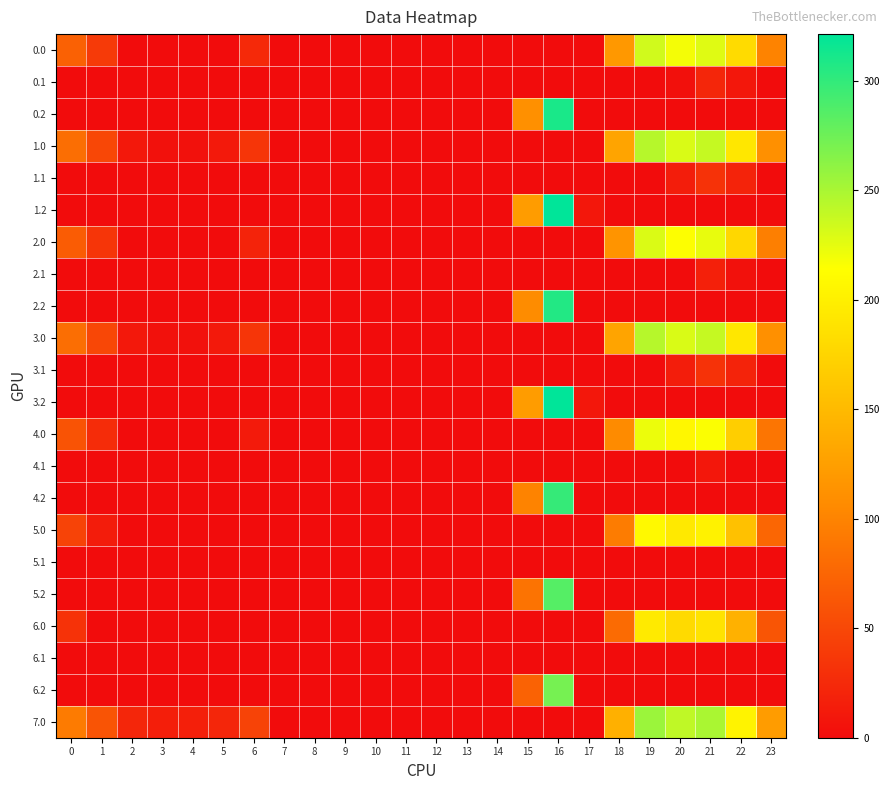

Which category has the lowest value across all series?

2